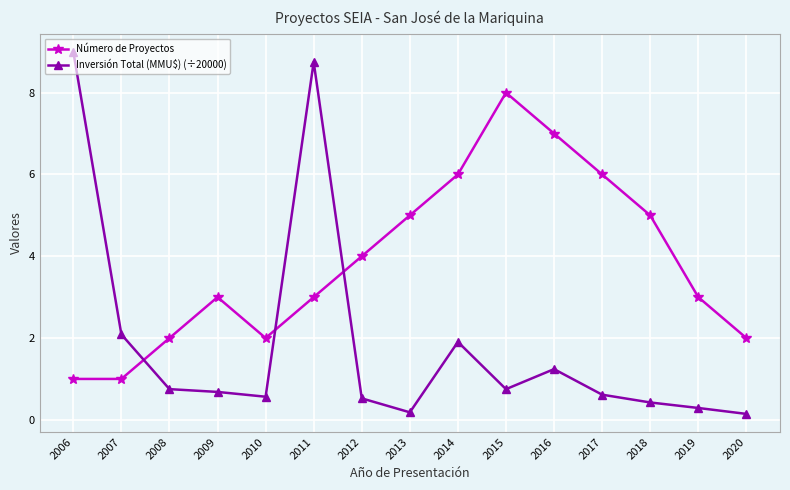

Does the chart have visible grid lines?

Yes